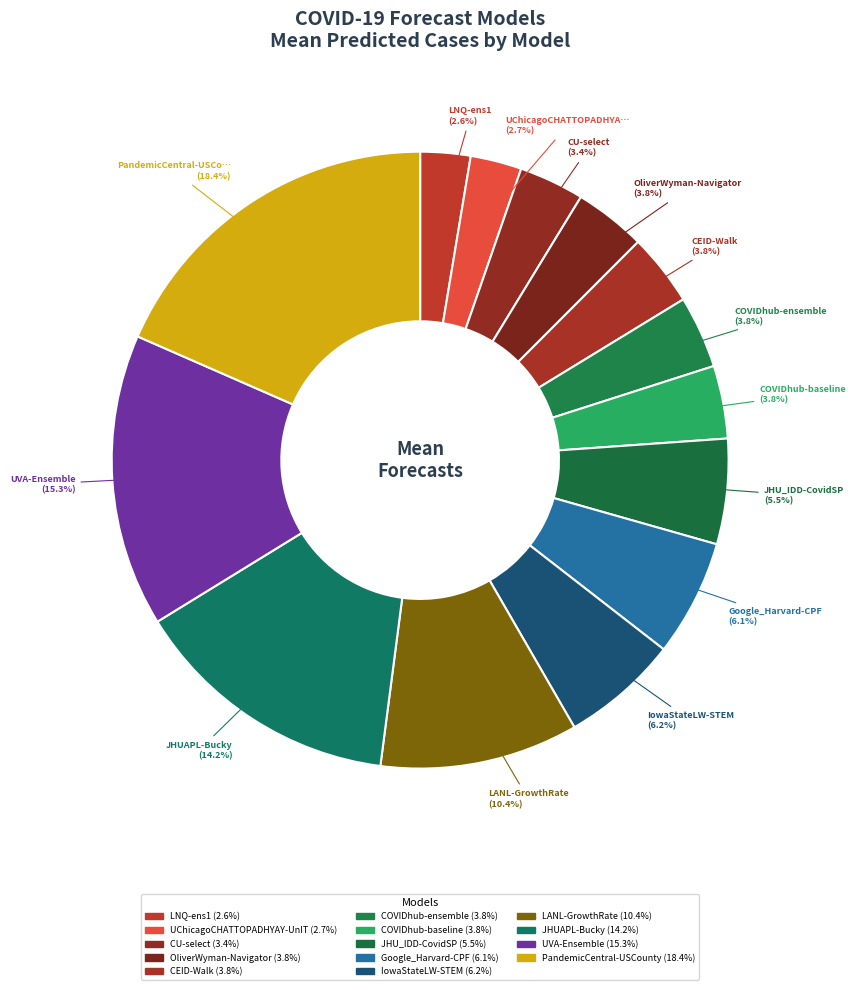

Which slice is the smallest?

LNQ-ens1